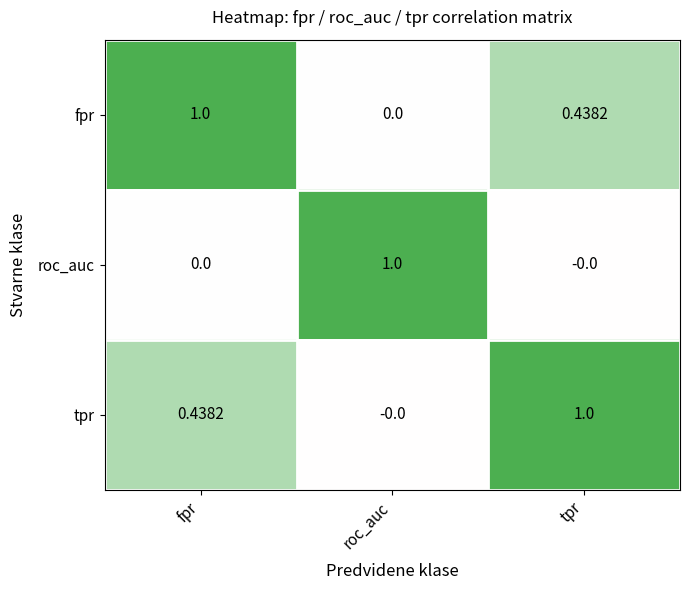

Where is tpr nearest to the value 0?

roc_auc